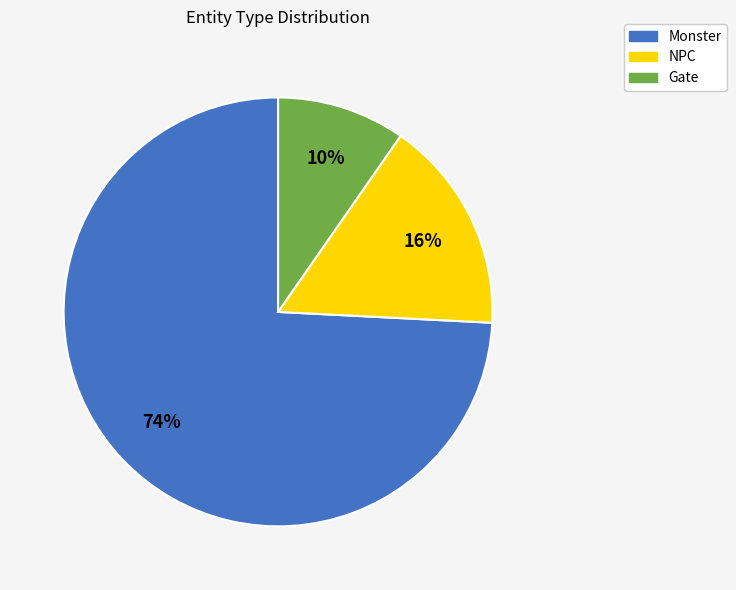

To the nearest percent, what is the average slice percentage?

33%